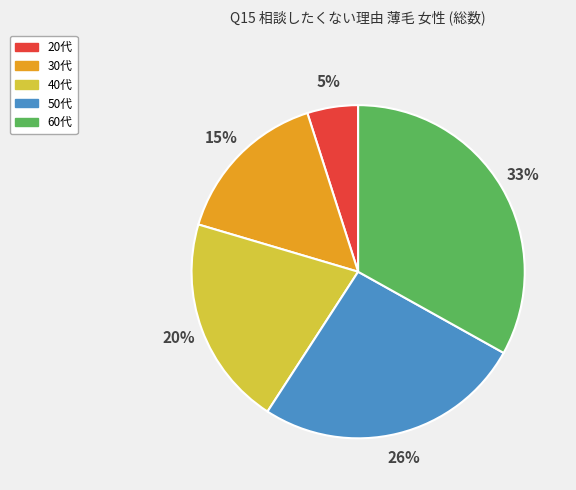

Does 50代 account for over 50% of the chart?

No